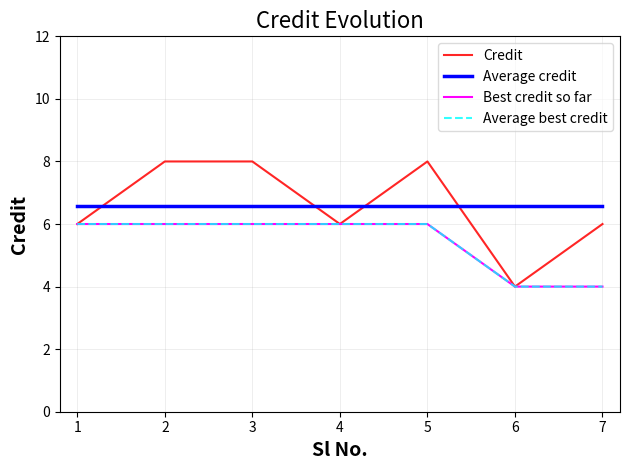

Rank the series by their maximum value, from highest to lowest.

Credit, Average credit, Best credit so far, Average best credit